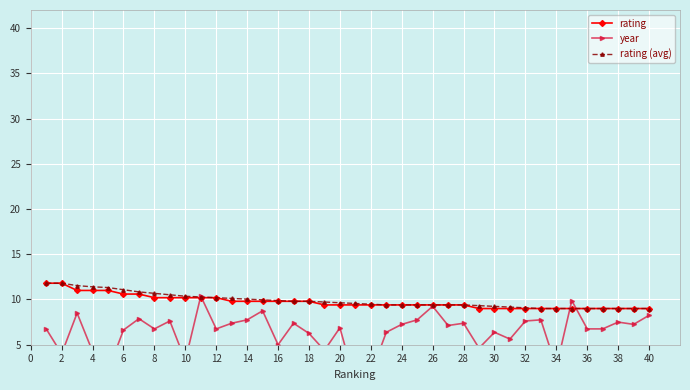

What is the maximum value for rating?

11.8